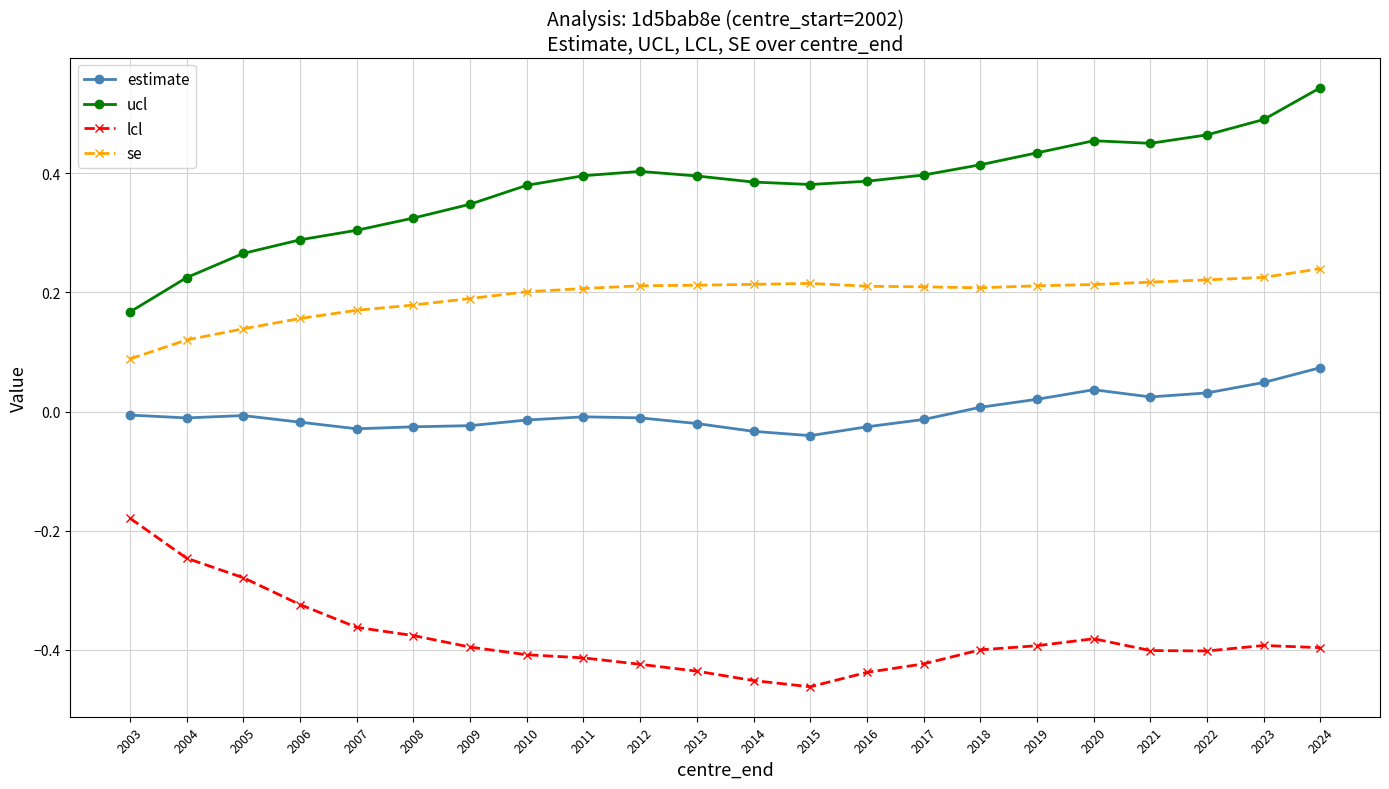

Is the value of lcl at 2013 greater than the value of ucl at 2018?

No